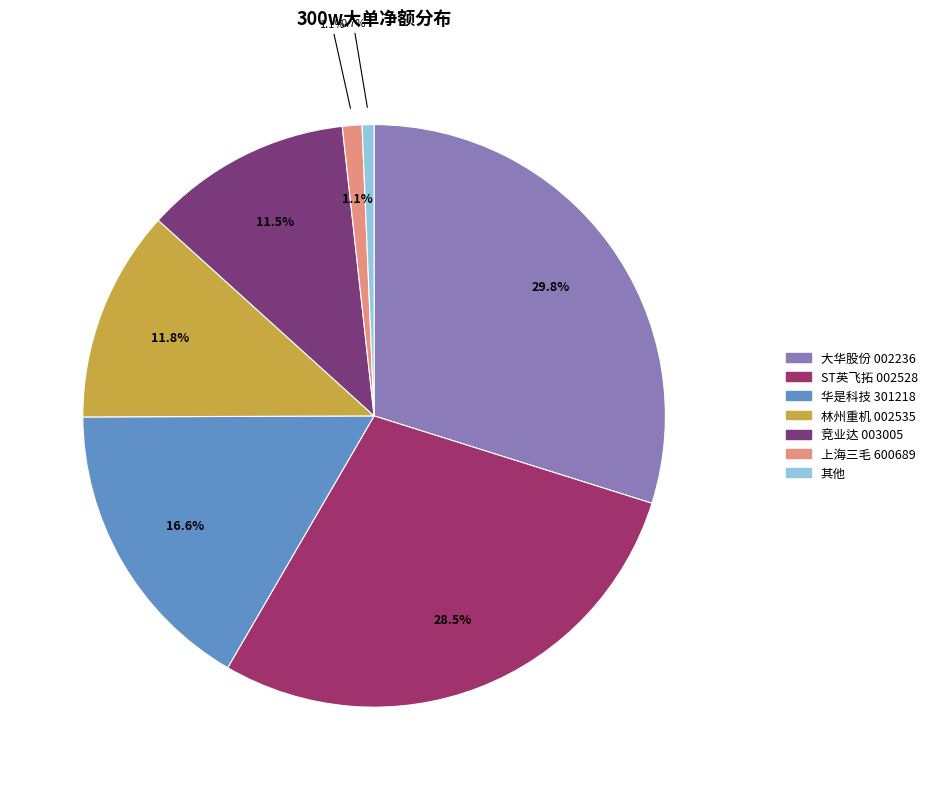

Combined, do 大华股份 and 林州重机 account for over 50%?

No